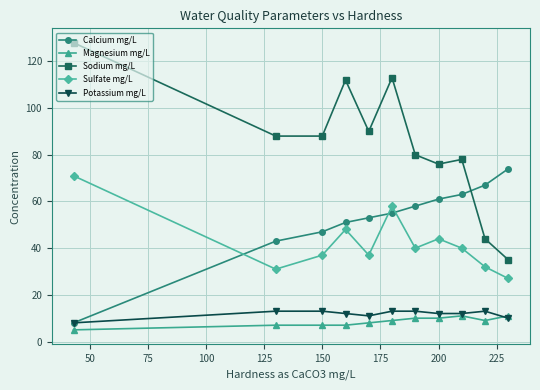

How many lines are shown in the chart?

5